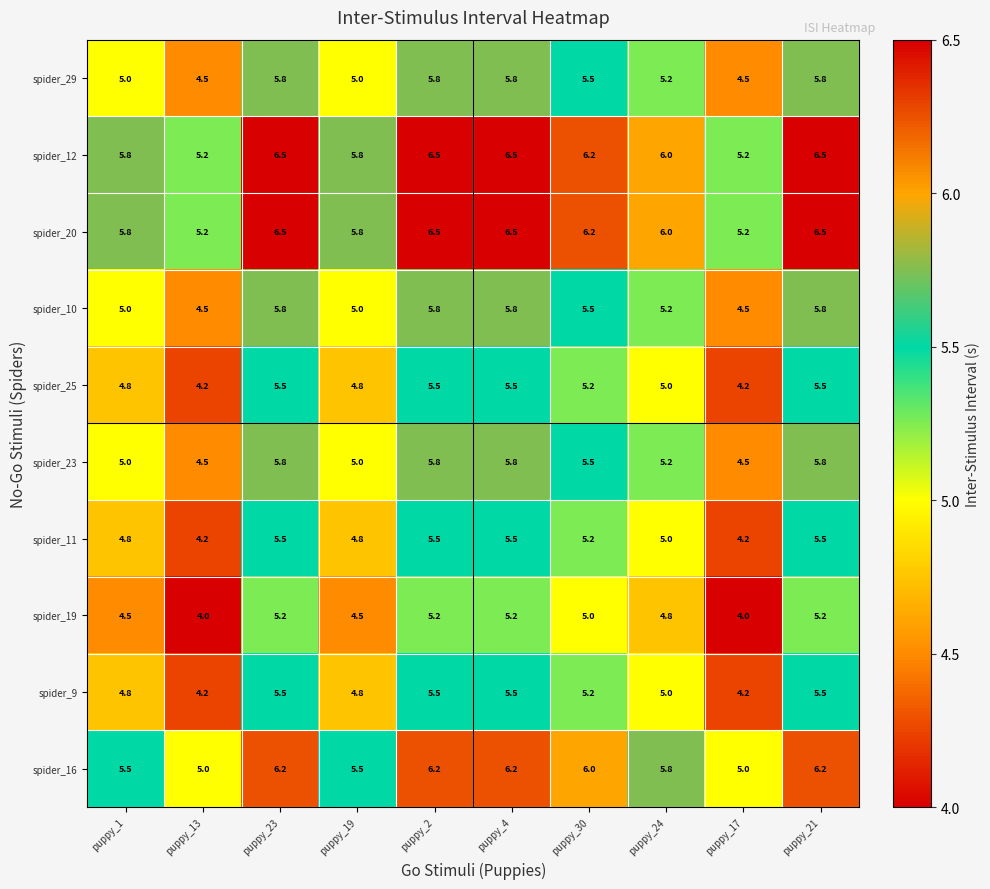

Is it true that spider_23 equals 5.8 at puppy_21?

True